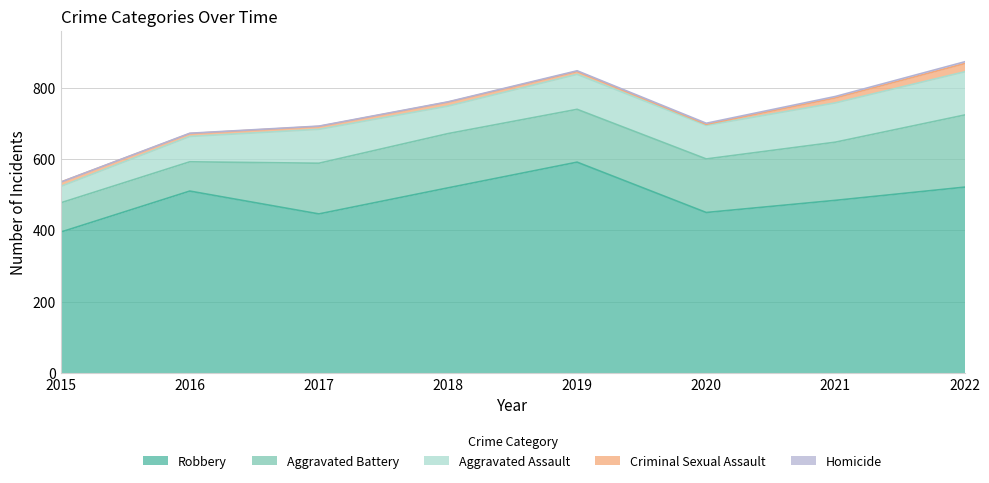

True or false: Aggravated Battery and Robbery intersect in this chart.

False